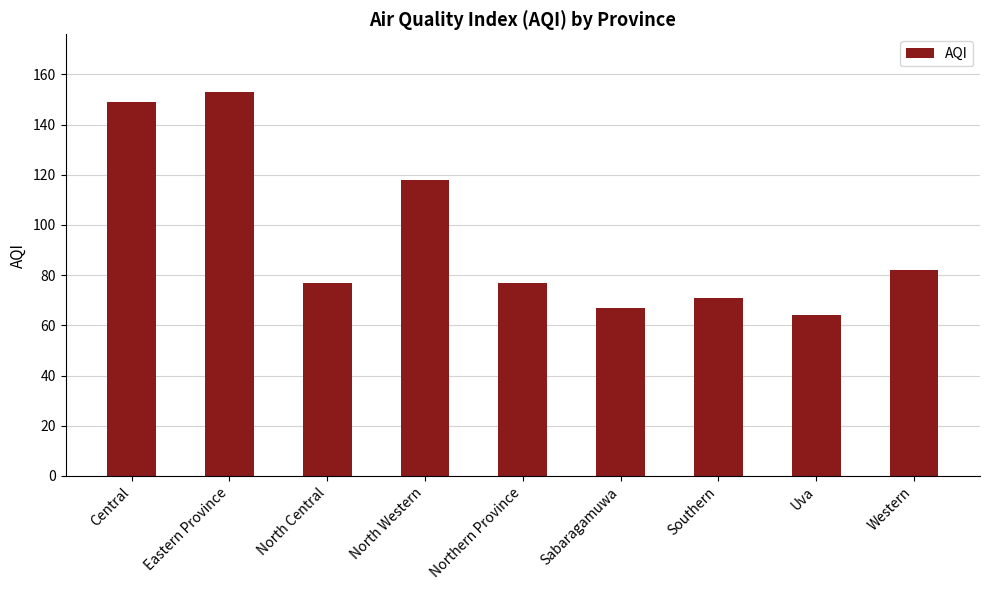

What is the approximate value at Uva, to the nearest 5?

65